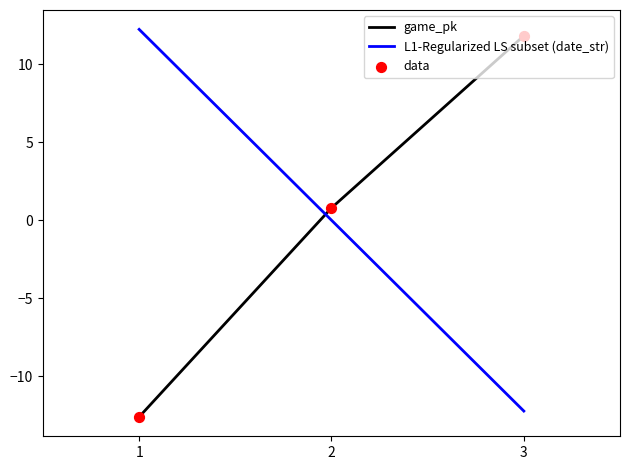

What is the total value across all series at 1?

-0.4